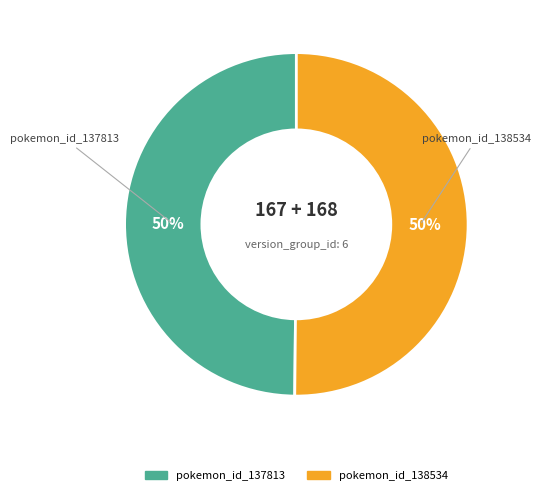

Is it true that pokemon_id_138534 is 50% of the pie?

True